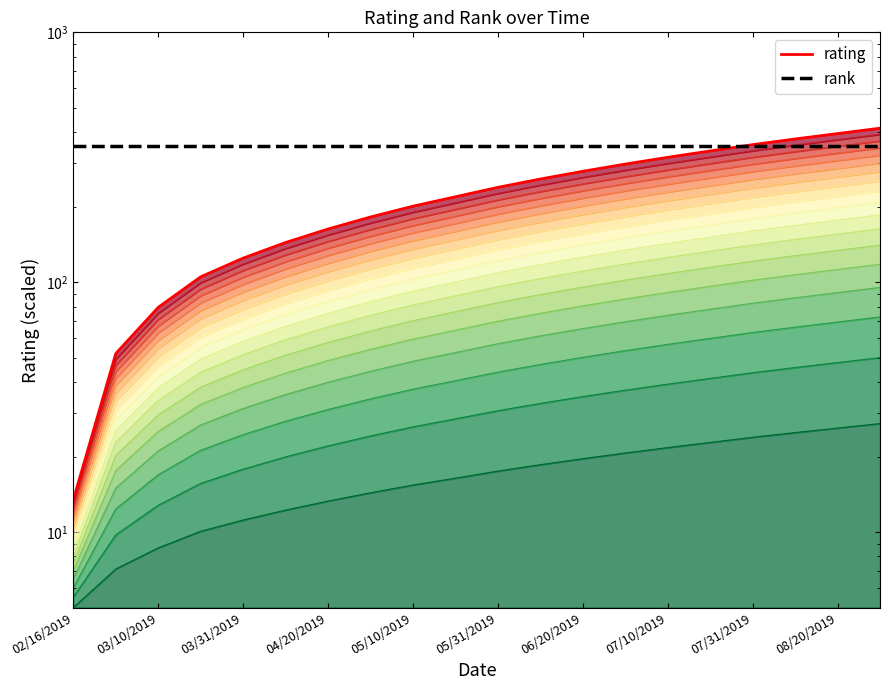

What is the sum of all rating values?

4548.9